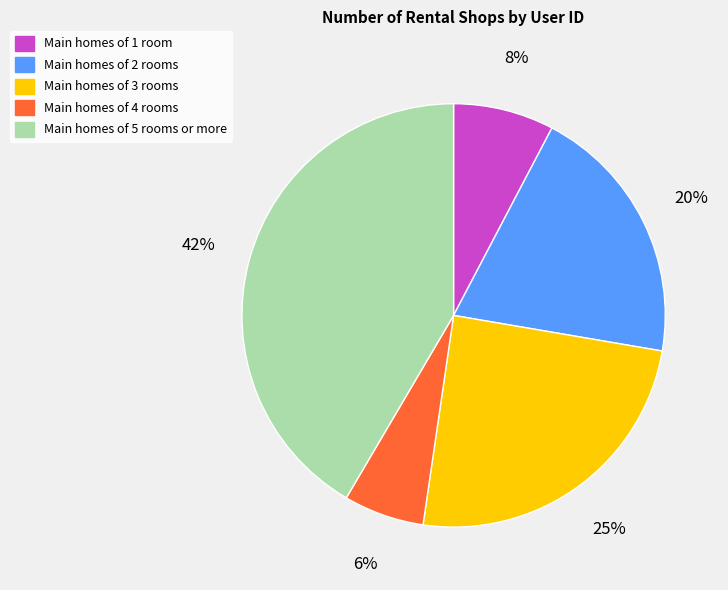

To the nearest percent, what is the average slice percentage?

20%